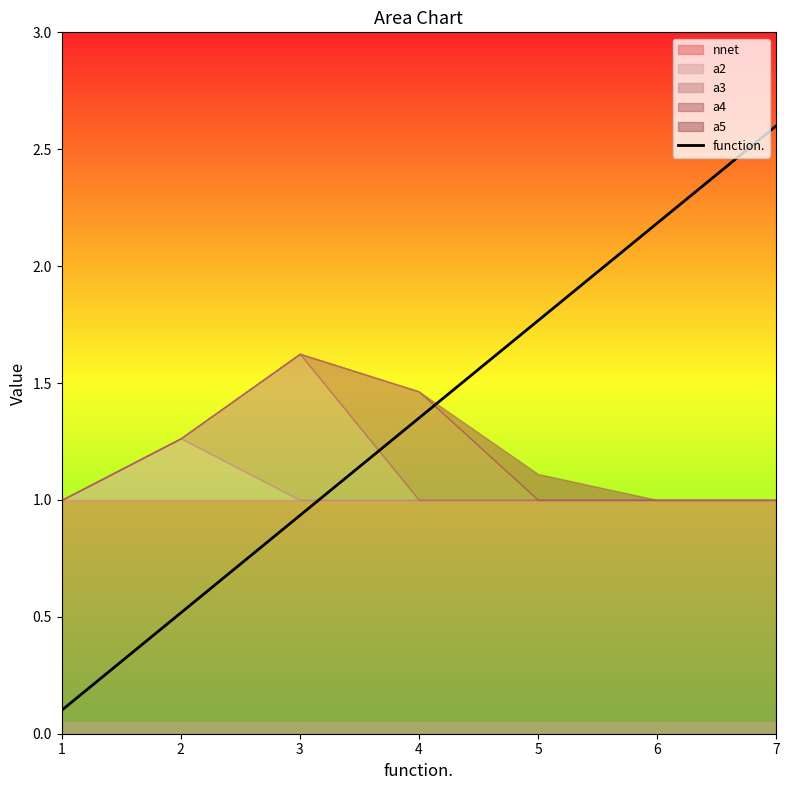

Which label corresponds to the smallest value in the chart?

1